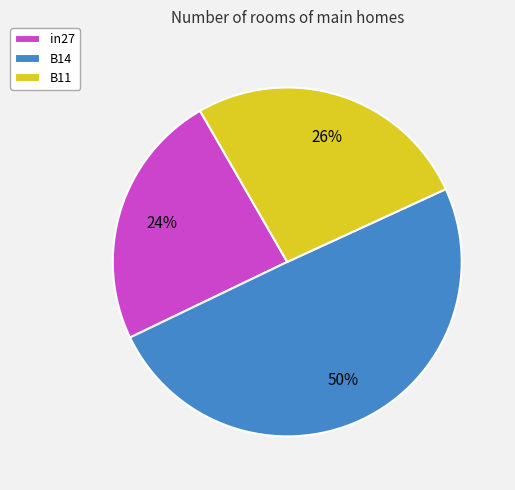

Combined, do B14 and in27 account for over 50%?

Yes